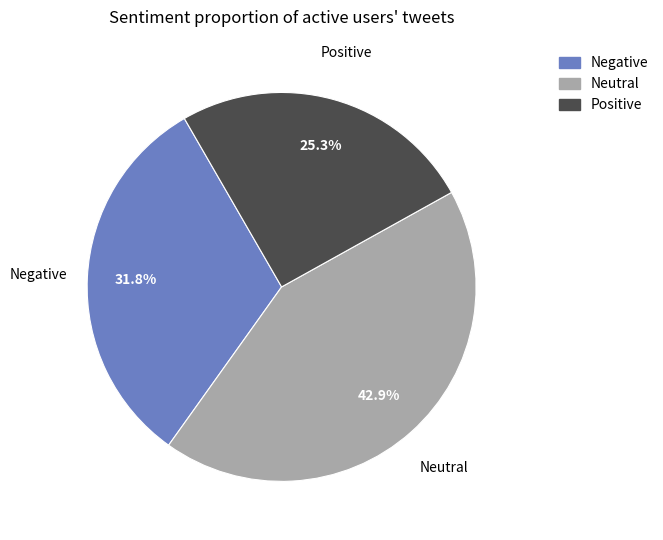

What is the total percentage of Neutral and Negative?

74.7%